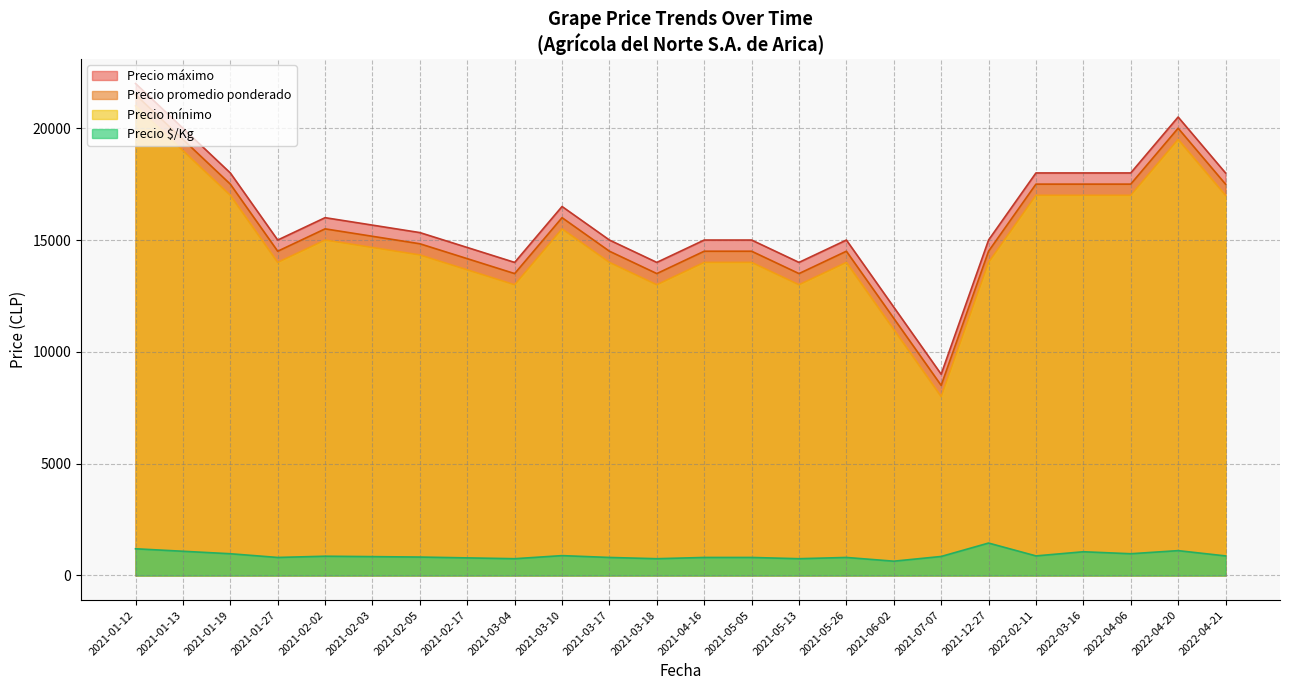

The value of Precio $/Kg at 2021-02-17 is 787. True or false?

True